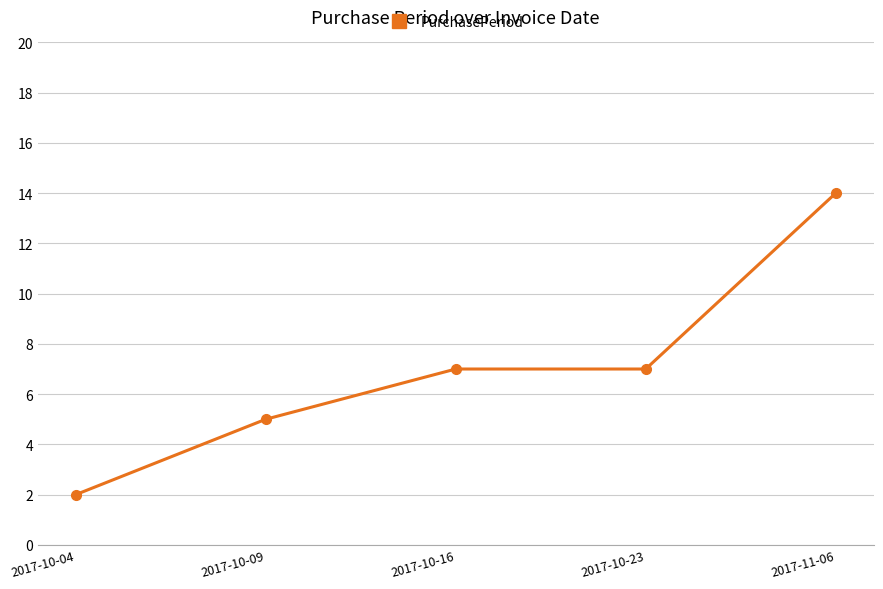

Reading left to right, extract all data points from this chart.

2	5	7	7	14